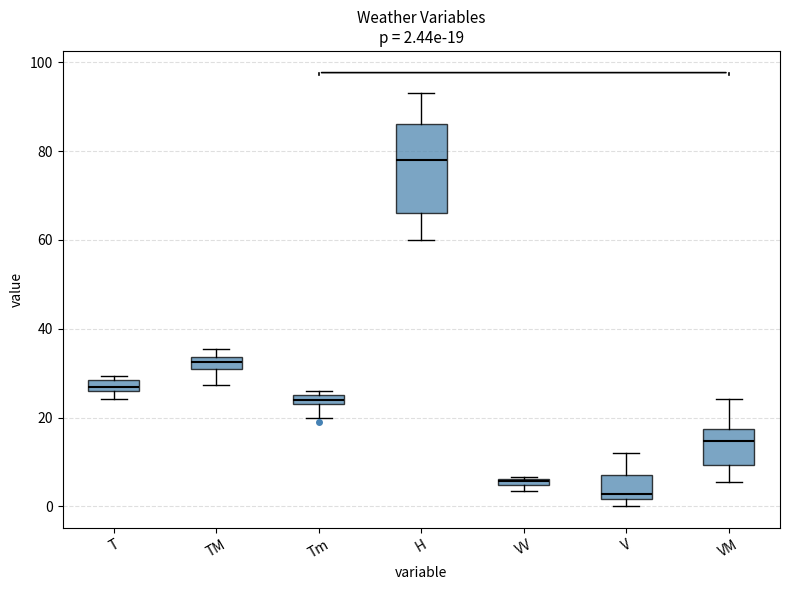

Comparing the boxes themselves (not the whiskers), which one is the tallest?

H